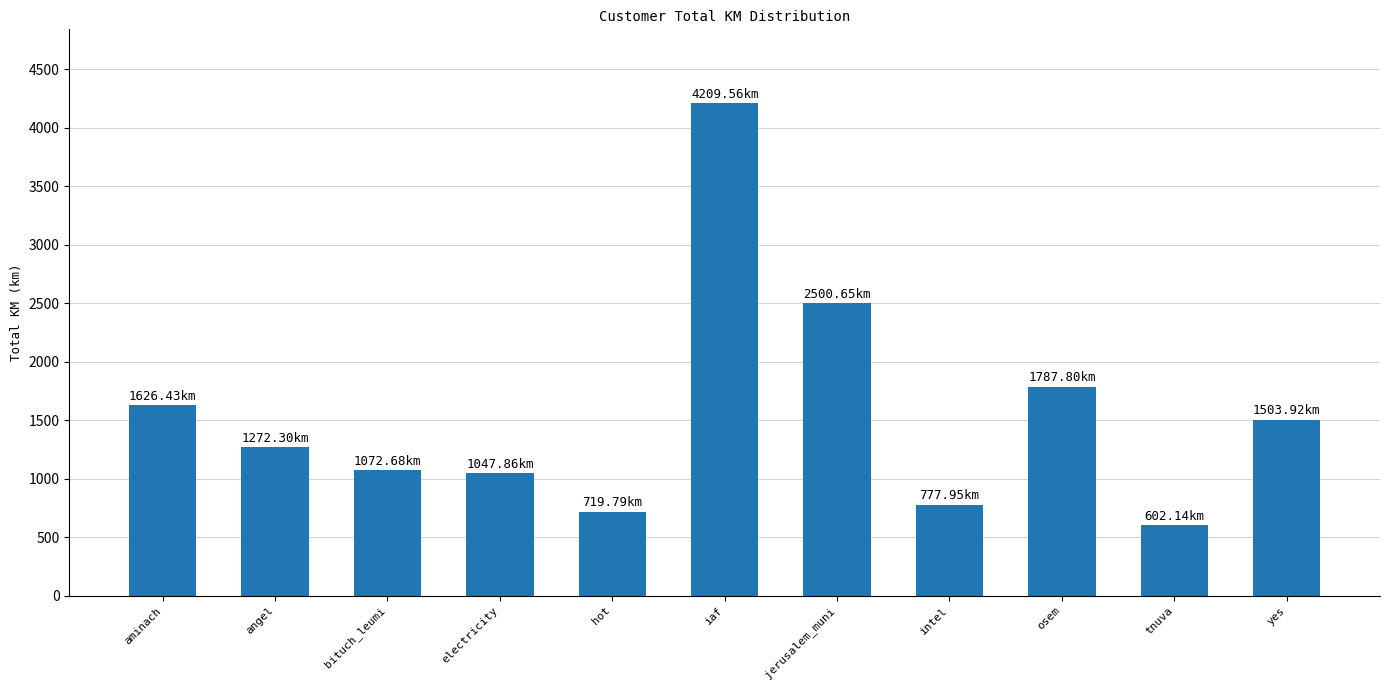

Where does the data first go above 1272?

aminach